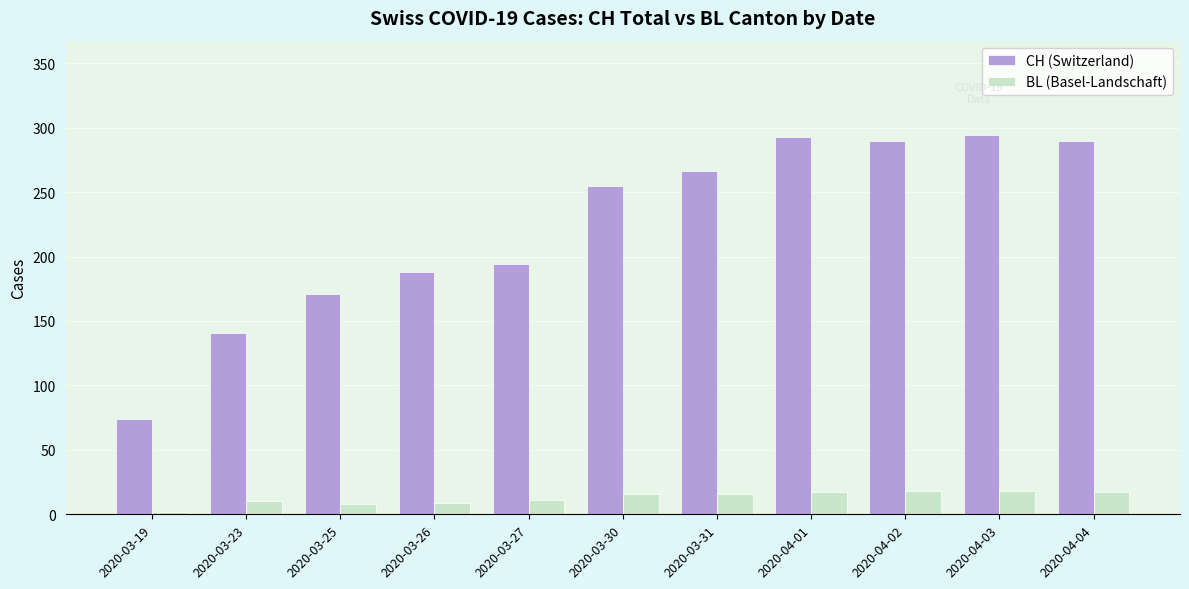

How many bars are there in total?

22